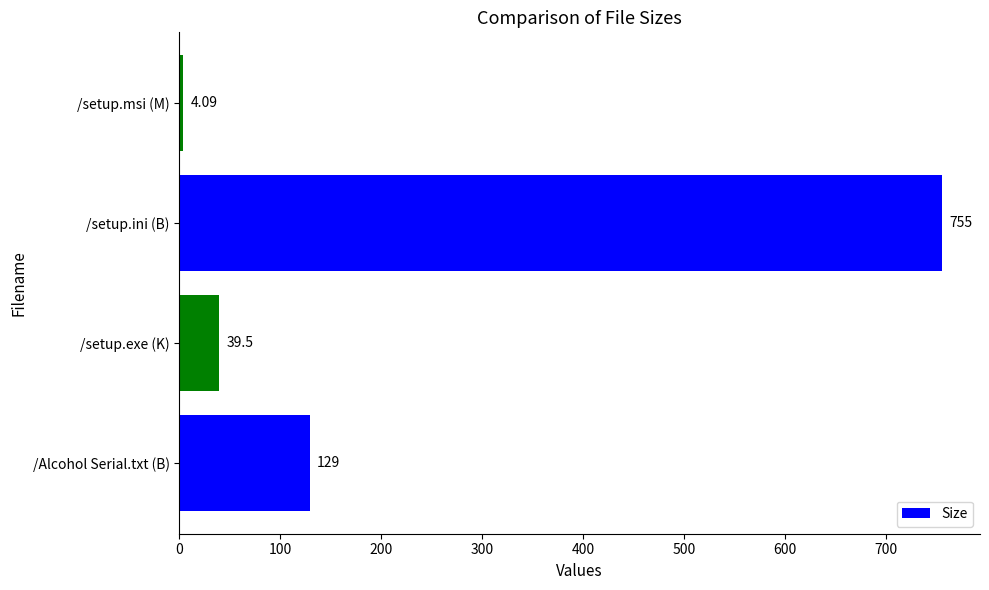

What is the difference between the maximum and second lowest values?

715.5